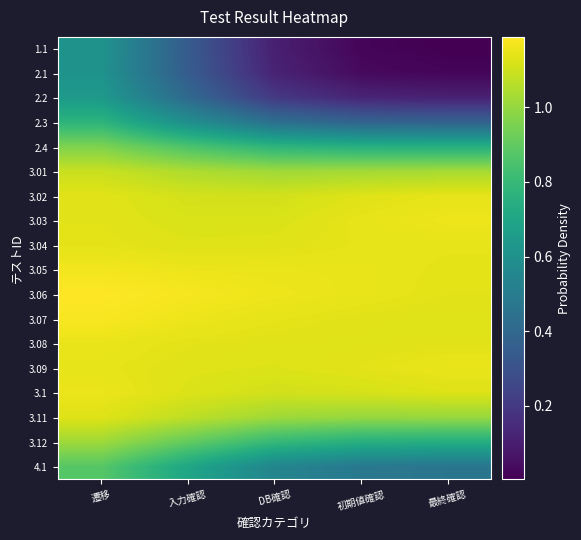

Which series has the widest spread of values?

1.1